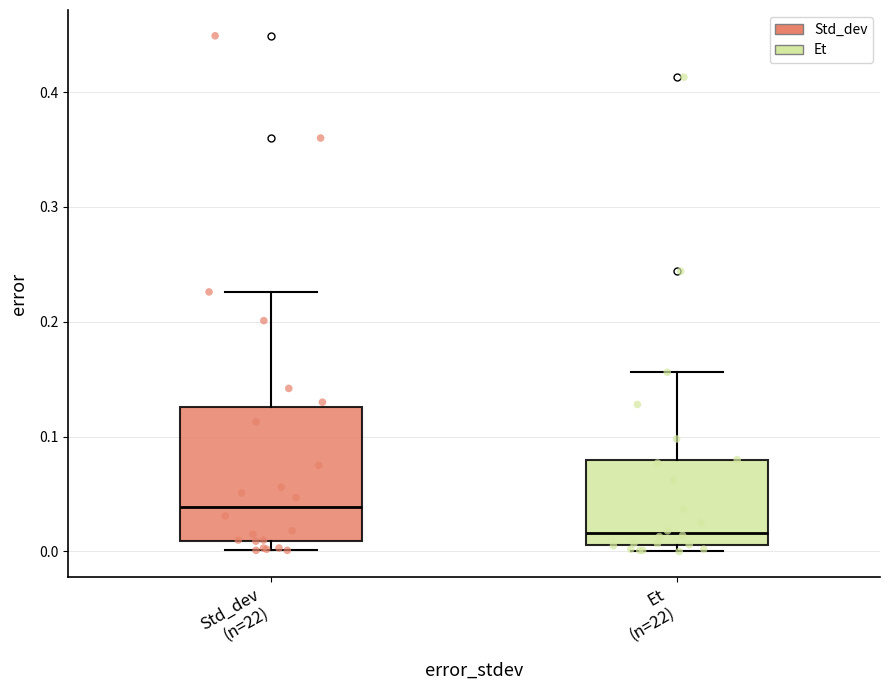

Reading left to right, read every box against the y-axis: the position of its median line, the range the box covers, and the ends of its whiskers. The values are not printed on the chart, so give them approximately, as read against the axis.

Std_dev (n=22): median 0.04, box 0.01 to 0.13, whiskers 0.00 to 0.23
Et (n=22): median 0.02, box 0.01 to 0.08, whiskers 0.00 to 0.16